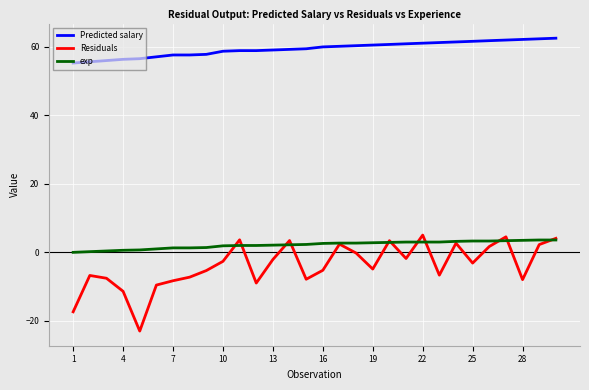

How many values in the Residuals series are below -3?

16